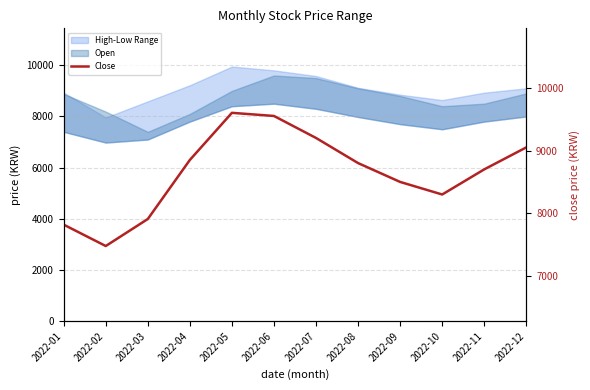

At which category does the data reach its first local peak?

2022-05